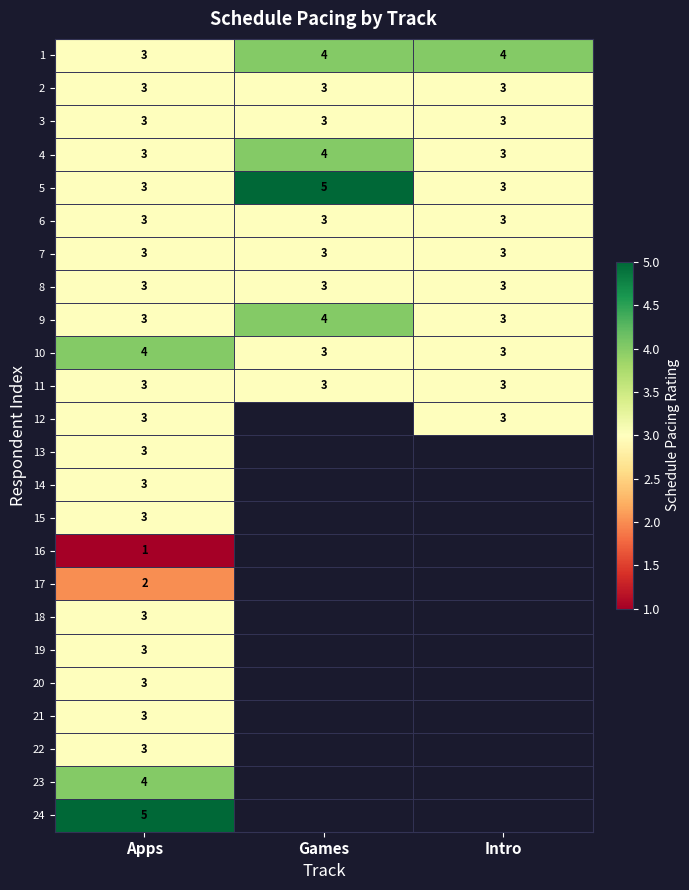

What is the difference between the highest and lowest values at Intro?

1.0